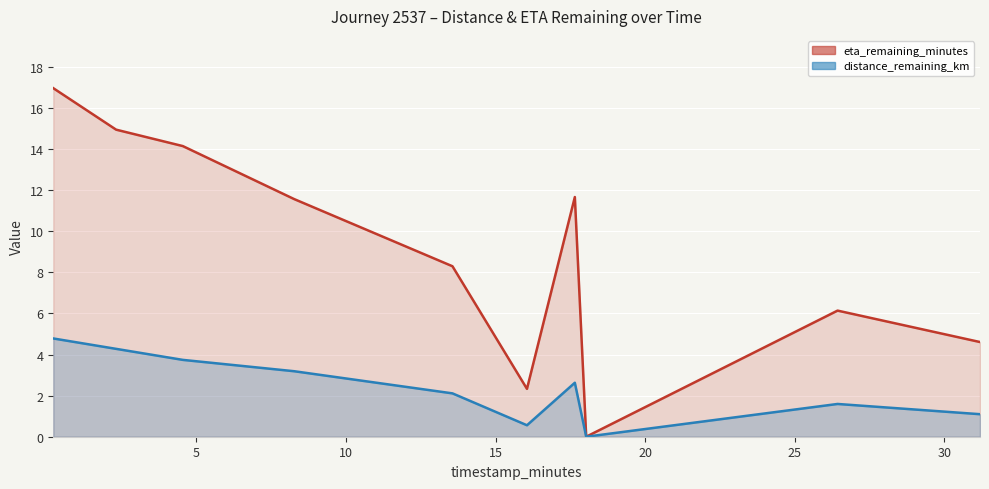

List the series in order of their peak value, lowest first.

distance_remaining_km, eta_remaining_minutes